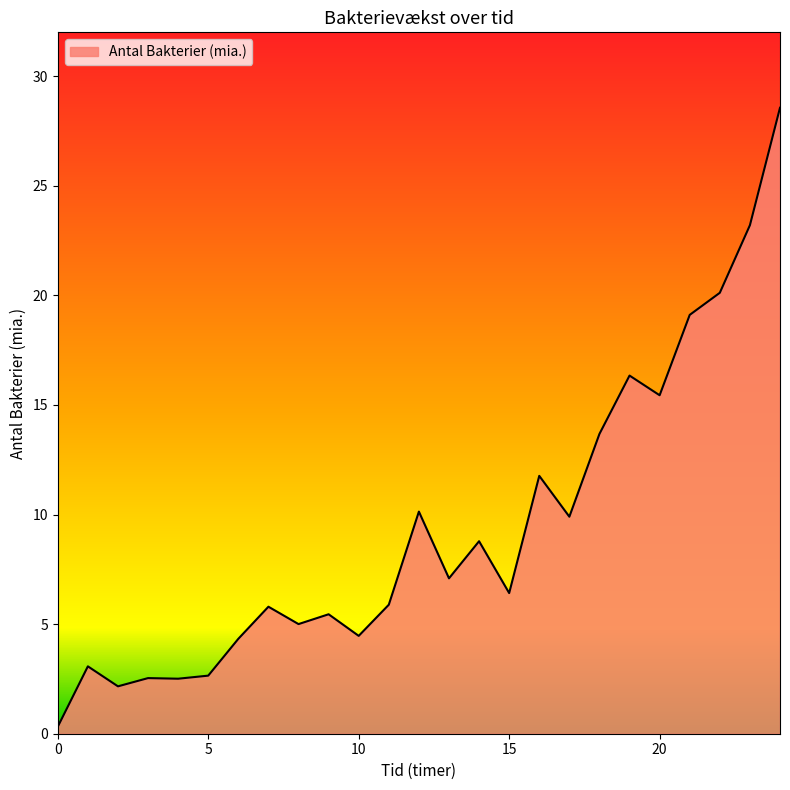

What is the maximum value shown in the chart?

28.6